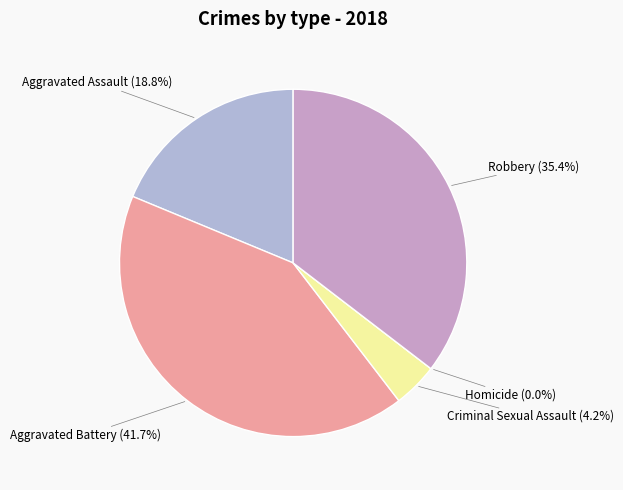

What is the change in value from Criminal Sexual Assault to Homicide?

-2